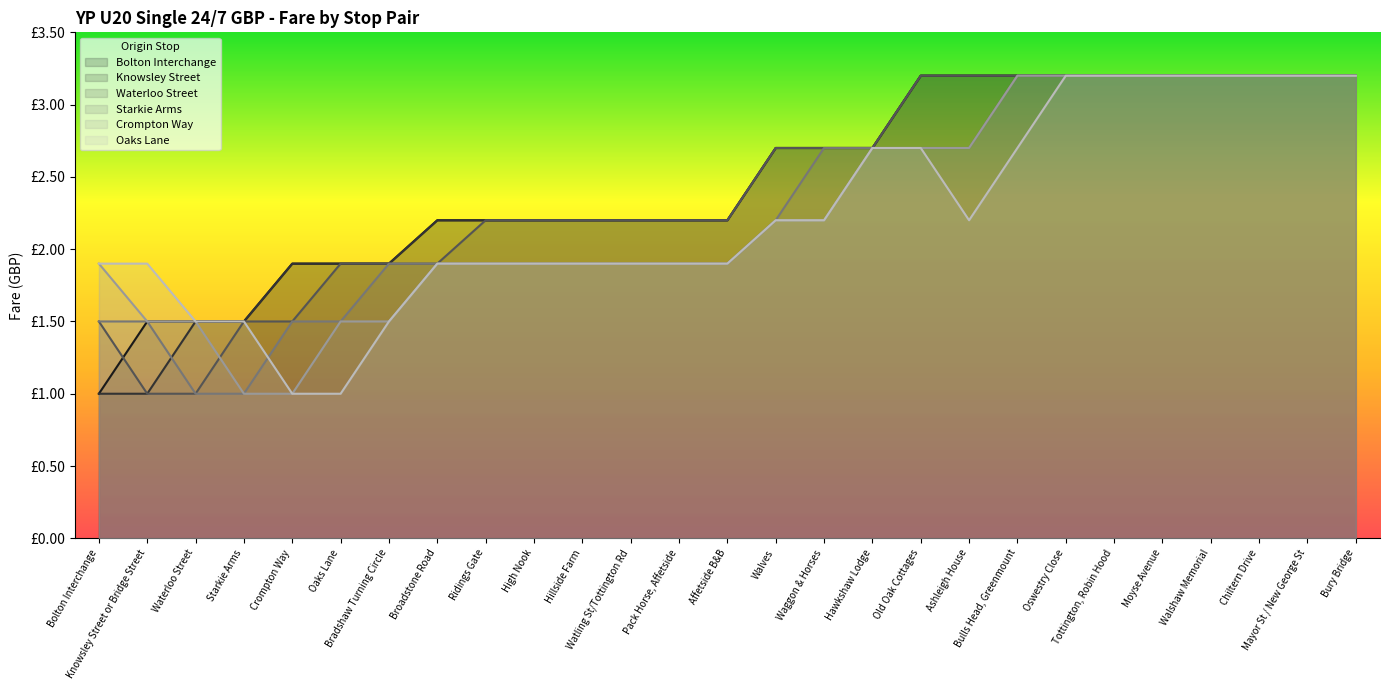

At which category does the chart reach its minimum across all series?

Bolton Interchange